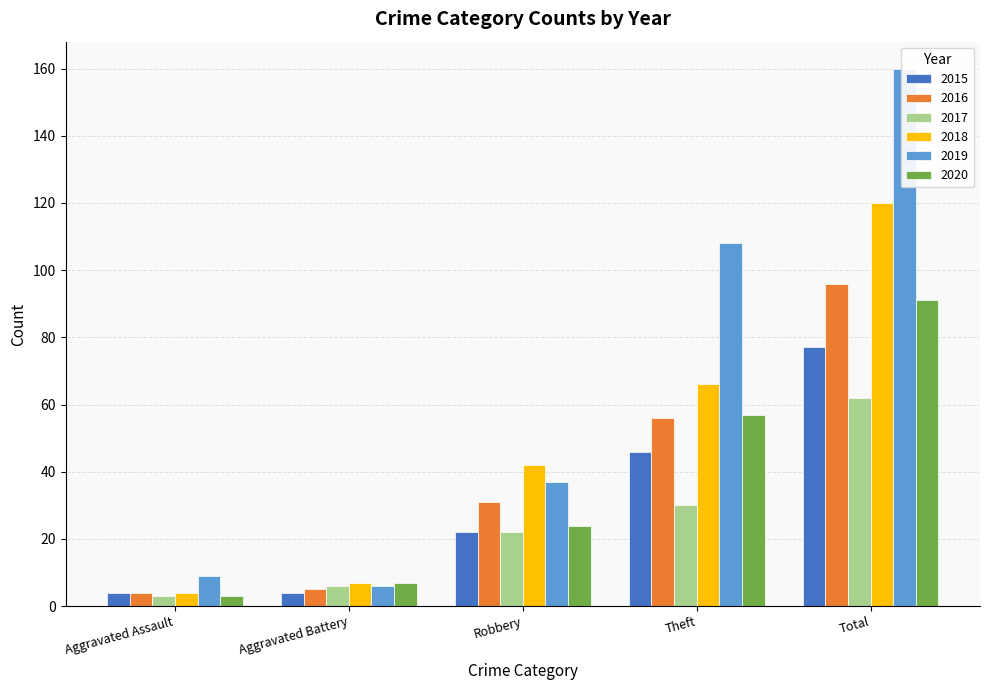

Is it true that 2018 equals 120 at Total?

True